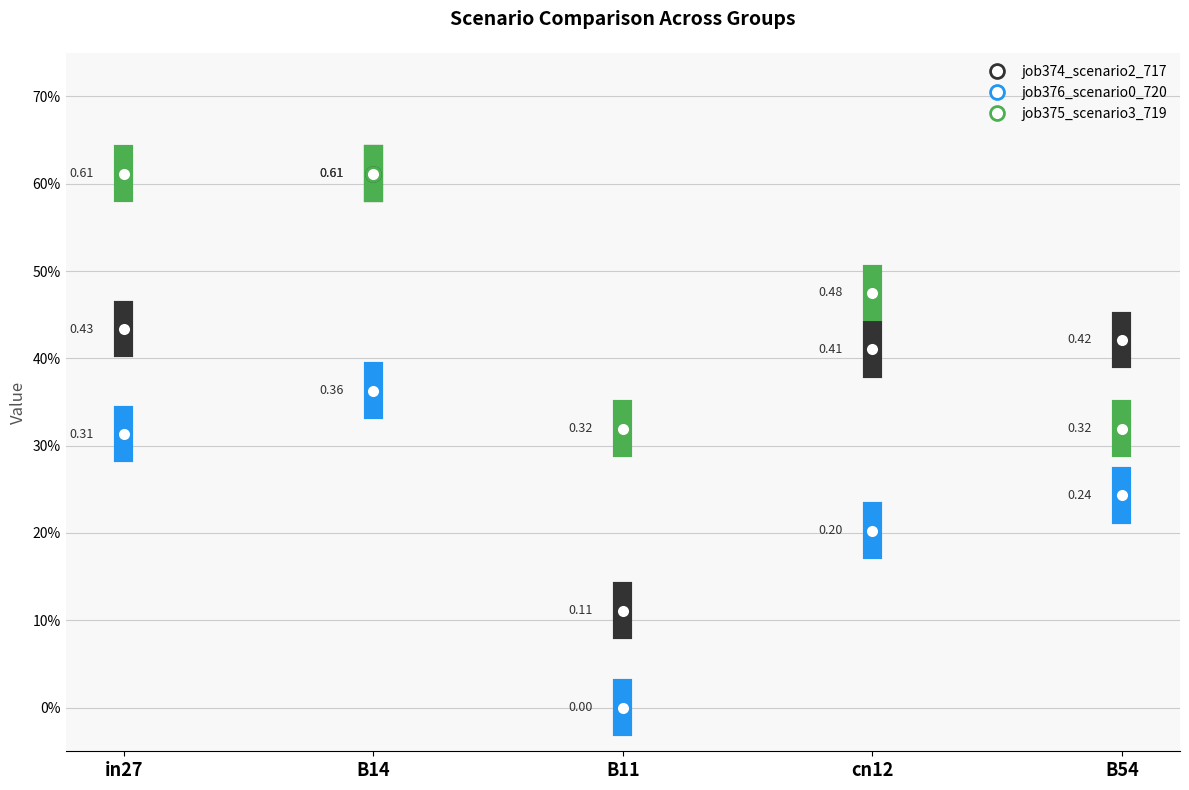

What is the label of the 2nd point from the right?

cn12